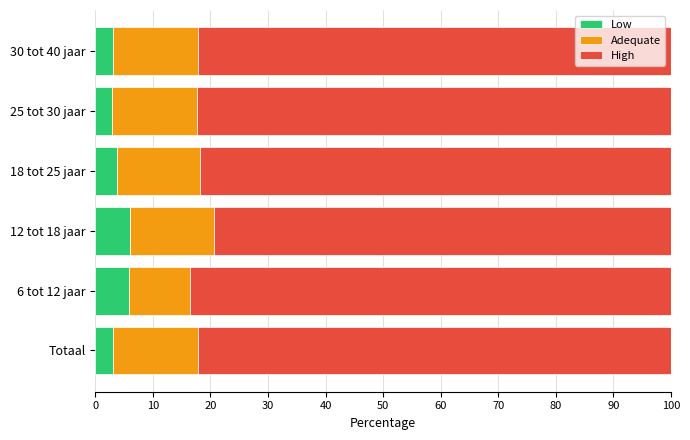

What is the total value across all series at 30 tot 40 jaar?

100.0